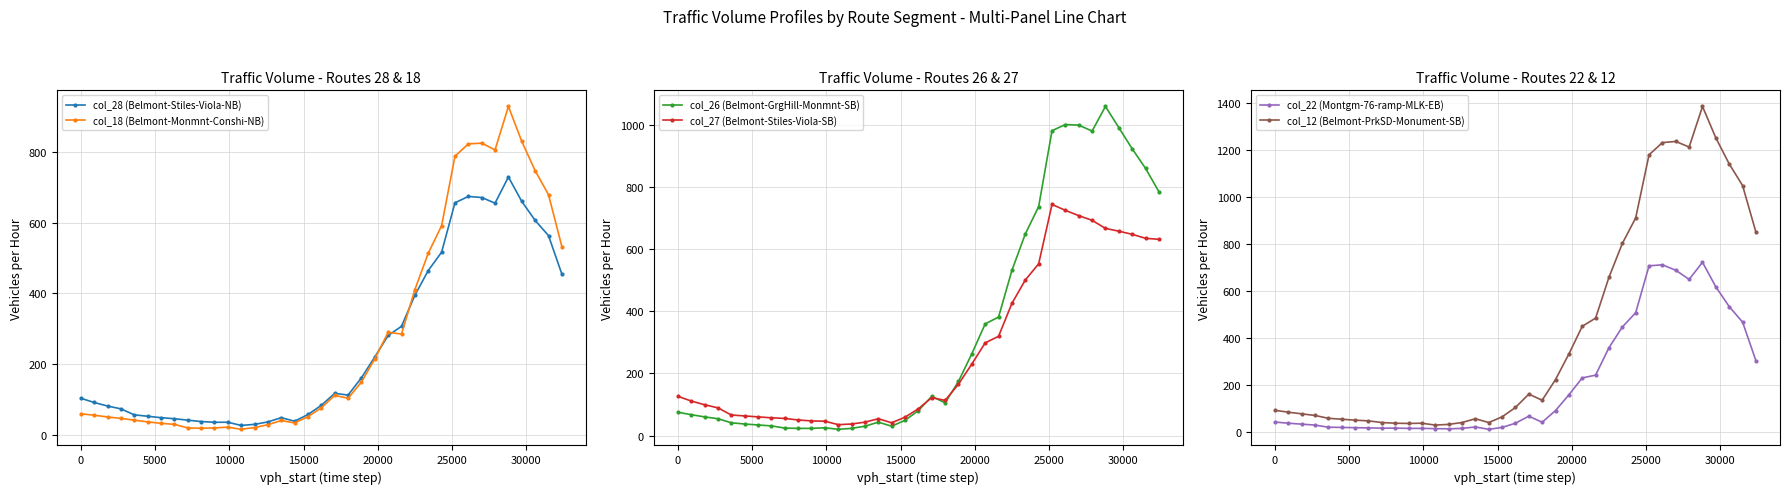

True or false: col_26 (Belmont-GrgHill-Monmnt-SB) has more than 2 points higher than both neighbors.

True